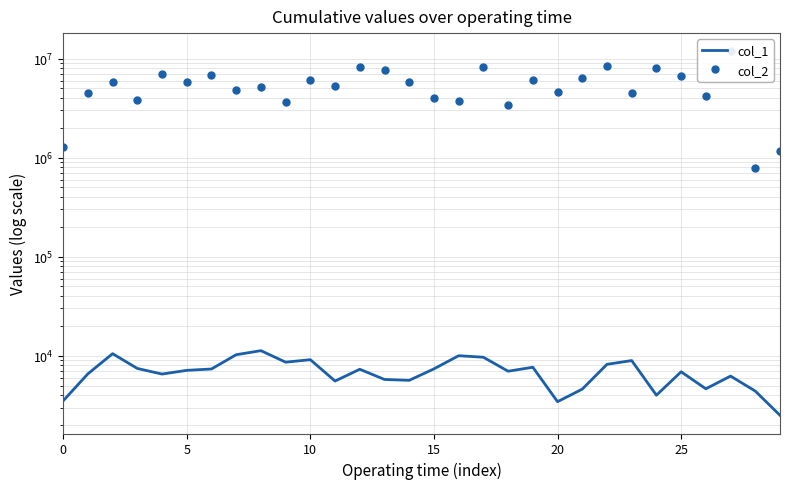

At which category does the chart reach its peak across all series?

27